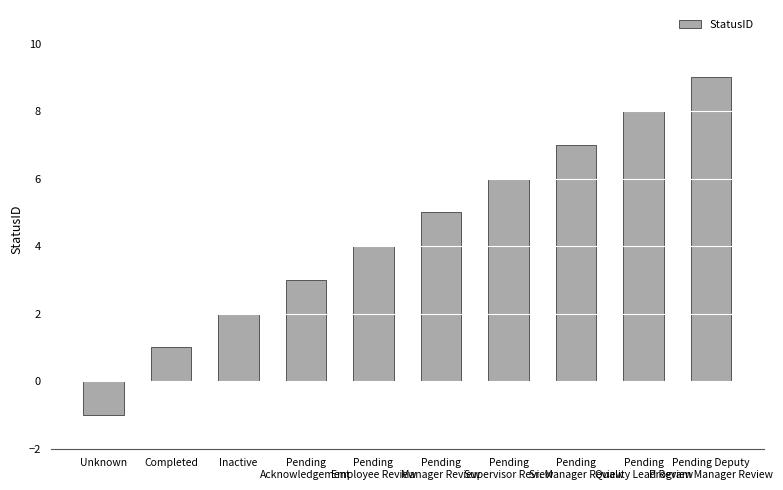

What is the difference between the maximum and minimum values?

10